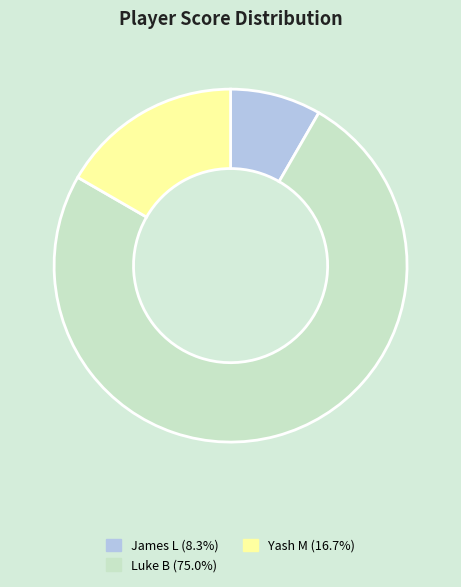

Is there any slice that represents more than half of the pie?

Yes